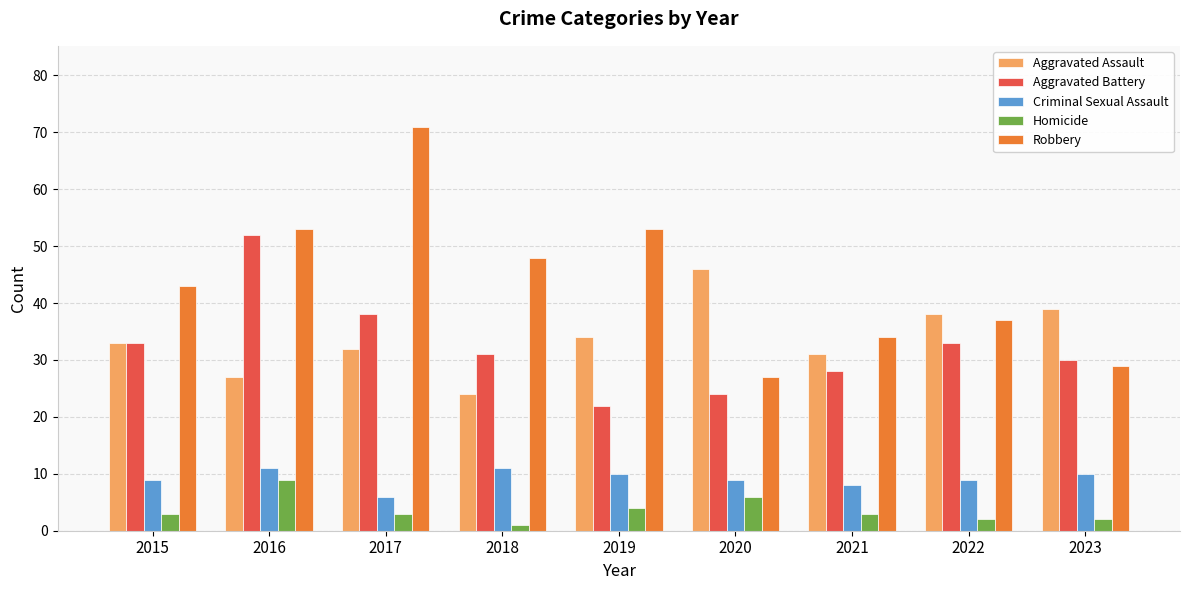

What is the value of the Aggravated Battery bar at the 6th from the left?

24